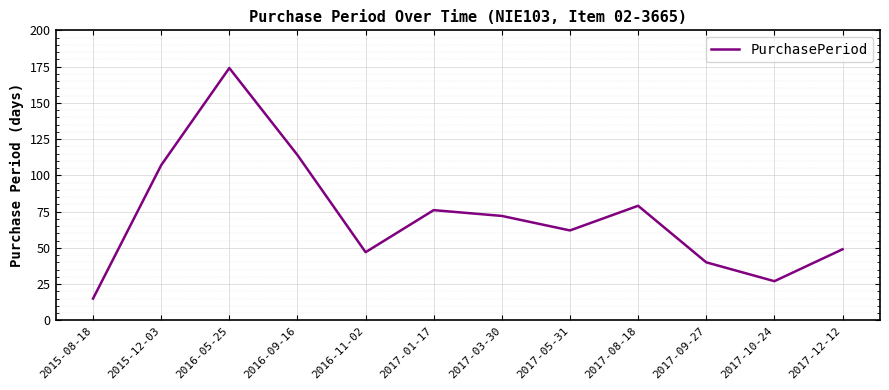

What is the smallest value displayed?

15